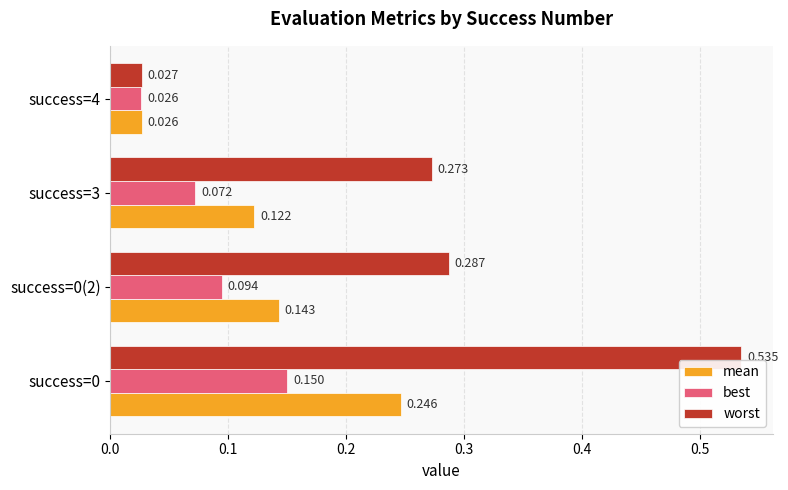

Is the value of mean at success=0(2) greater than the value of worst at success=4?

Yes